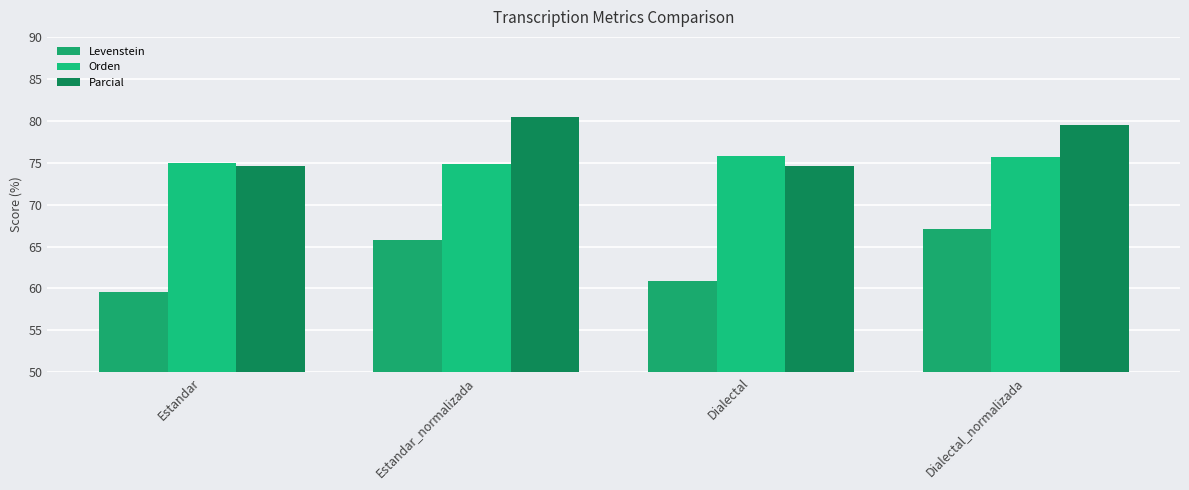

The Levenstein series shows 67.1 at Dialectal_normalizada. True or false?

True